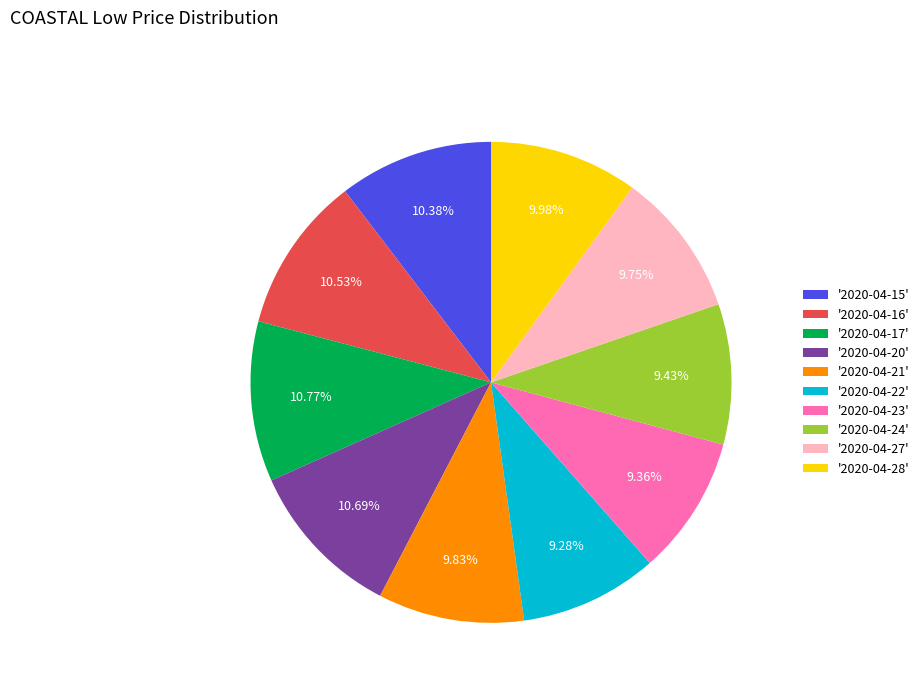

Combined, do '2020-04-28' and '2020-04-23' account for over 50%?

No